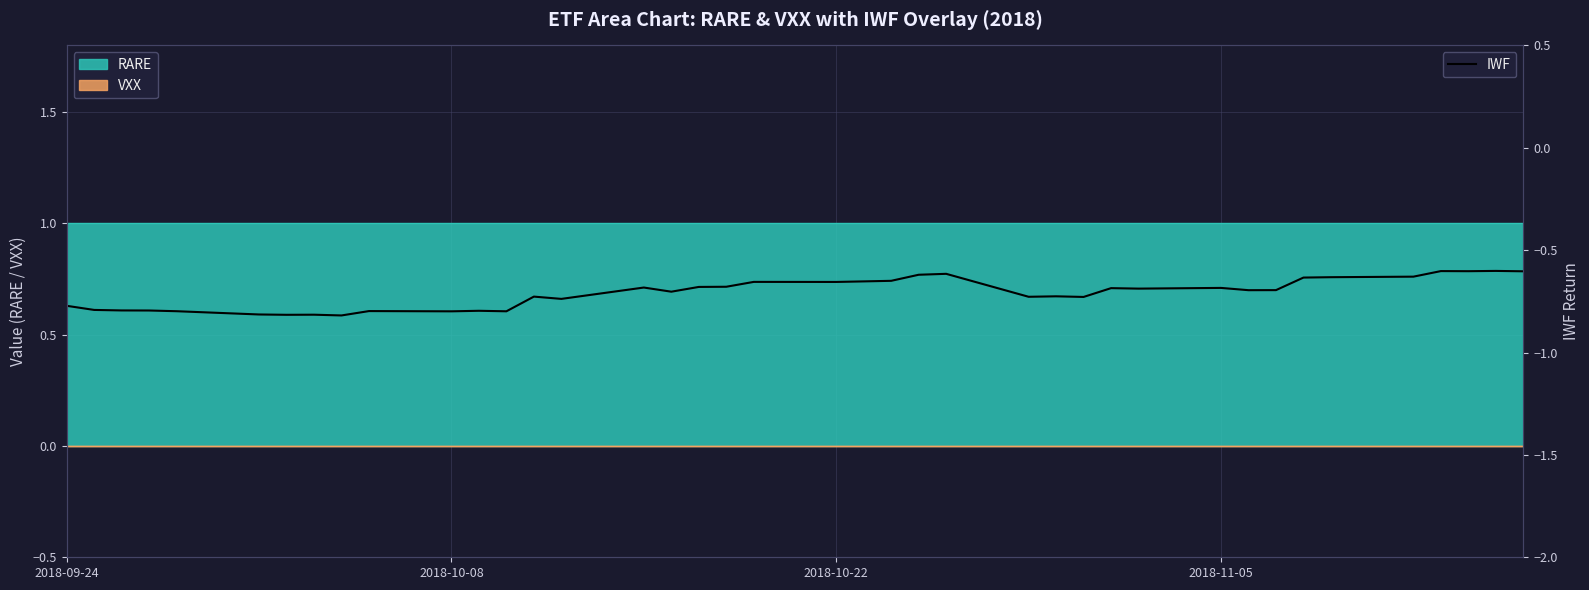

True or false: RARE has a value of 2 at 2018-10-08.

False